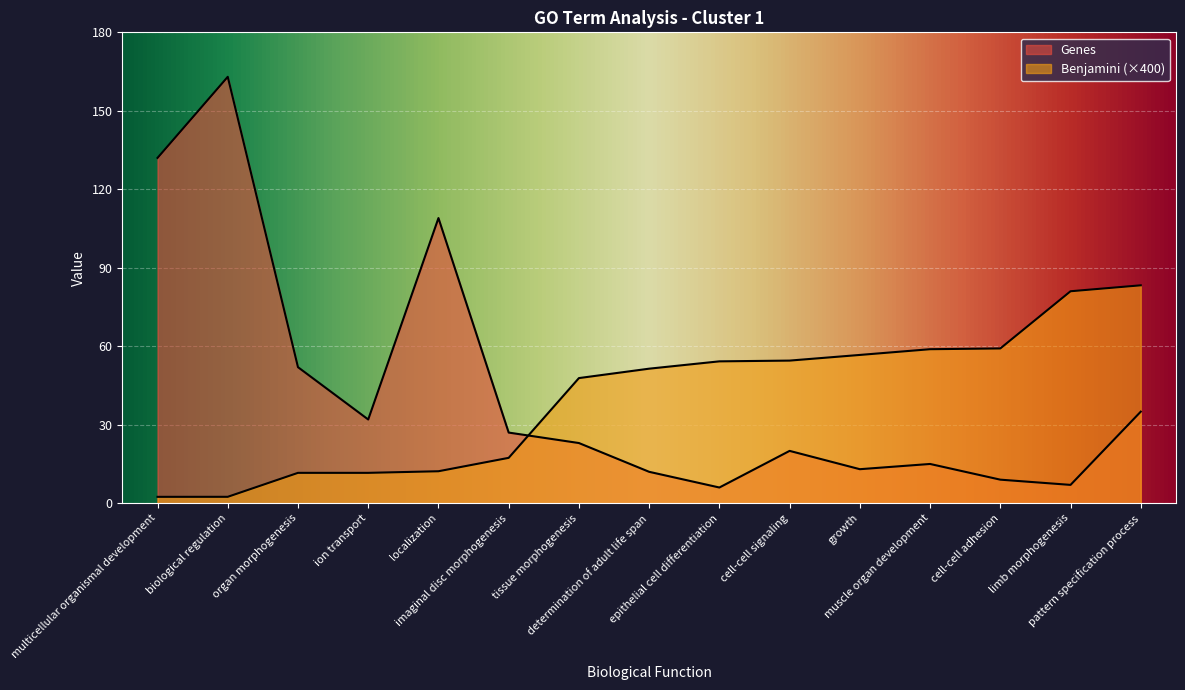

What is the difference between the second highest and second lowest values in the Genes series?

125.0